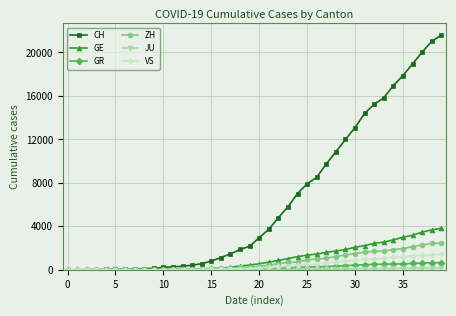

Which series has the widest spread of values?

CH